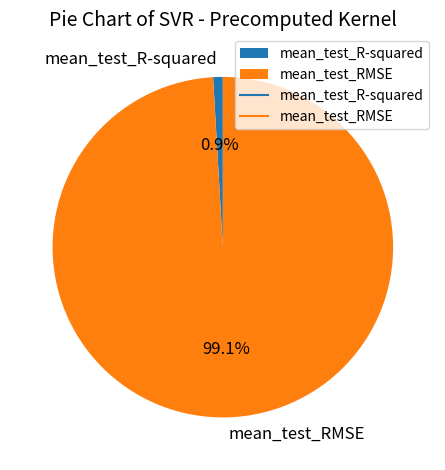

To the nearest percent, what percentage of the pie is mean_test_RMSE?

99%